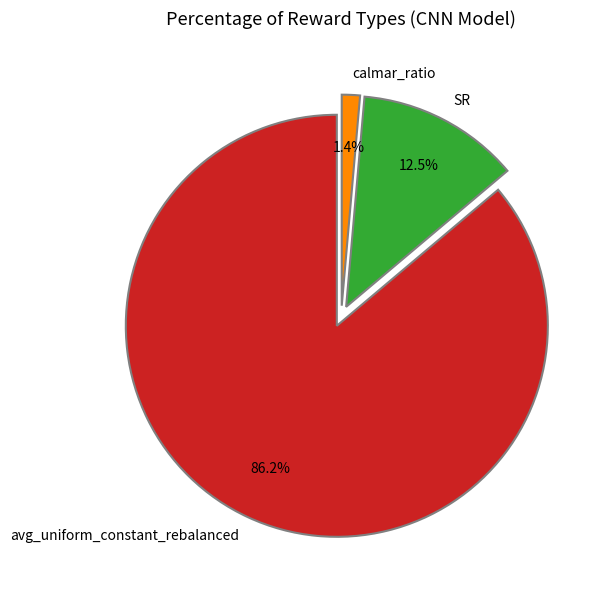

How many slices are in this pie chart?

3